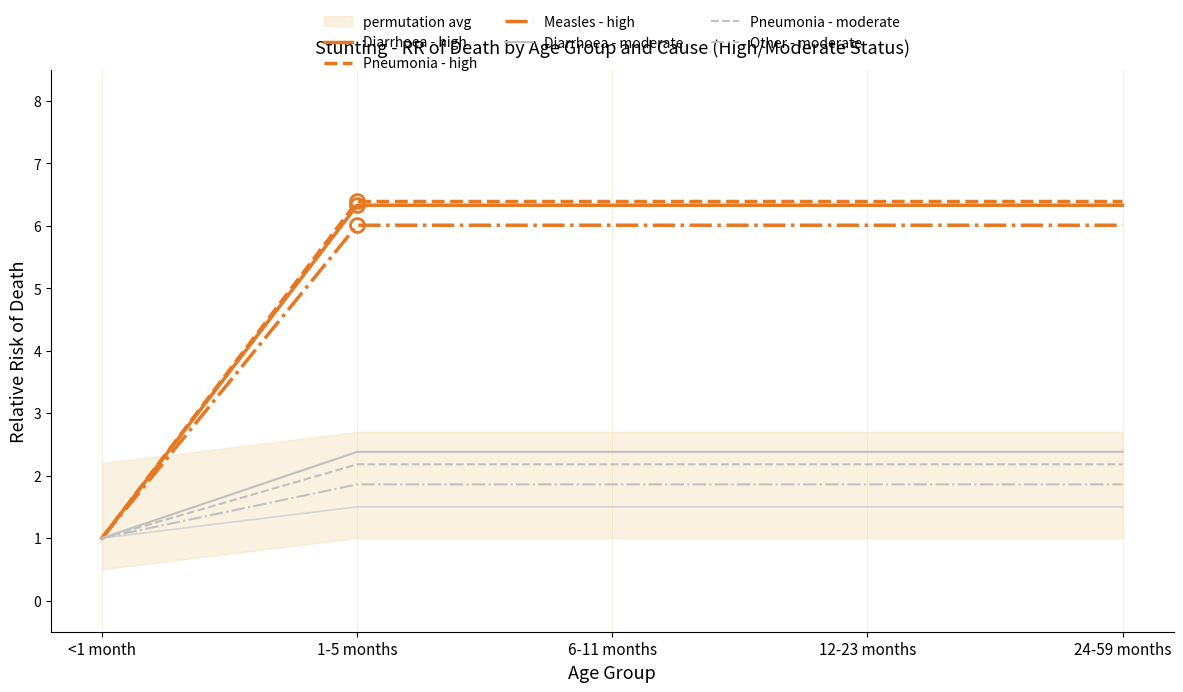

The Diarrhoea - moderate series shows 3.4 at 1-5 months. True or false?

False